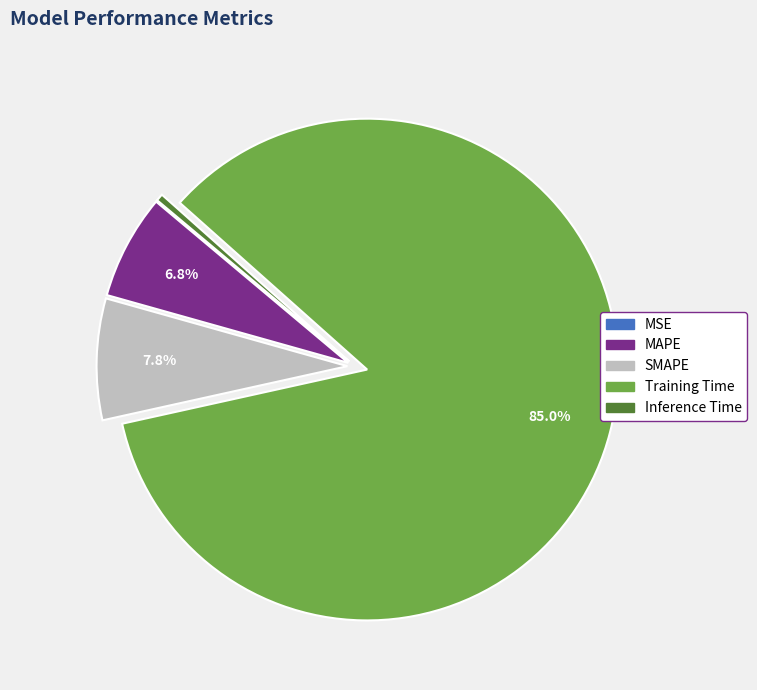

True or false: Inference Time accounts for 12% of the total.

False